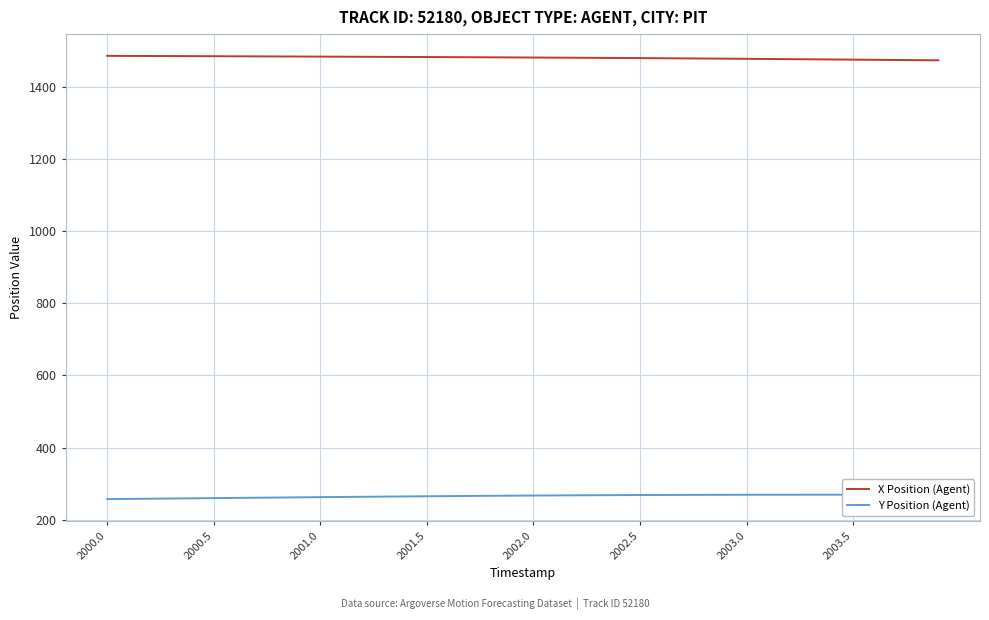

What are all the series names shown in the legend?

X Position (Agent), Y Position (Agent)